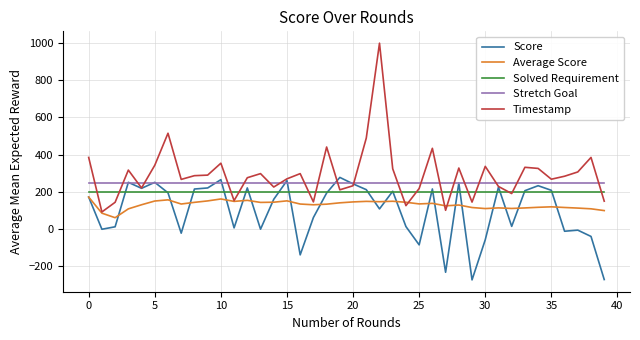

Which series has the widest spread of values?

Timestamp